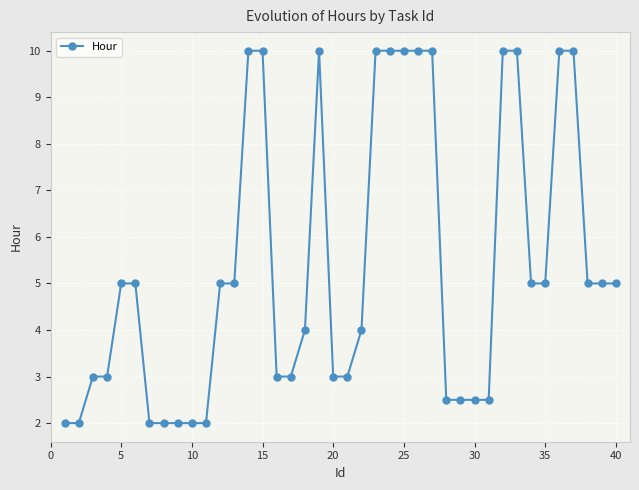

Reading right to left, extract all data points from this chart.

5.0	5.0	5.0	10.0	10.0	5.0	5.0	10.0	10.0	2.5	2.5	2.5	2.5	10.0	10.0	10.0	10.0	10.0	4.0	3.0	3.0	10.0	4.0	3.0	3.0	10.0	10.0	5.0	5.0	2.0	2.0	2.0	2.0	2.0	5.0	5.0	3.0	3.0	2.0	2.0